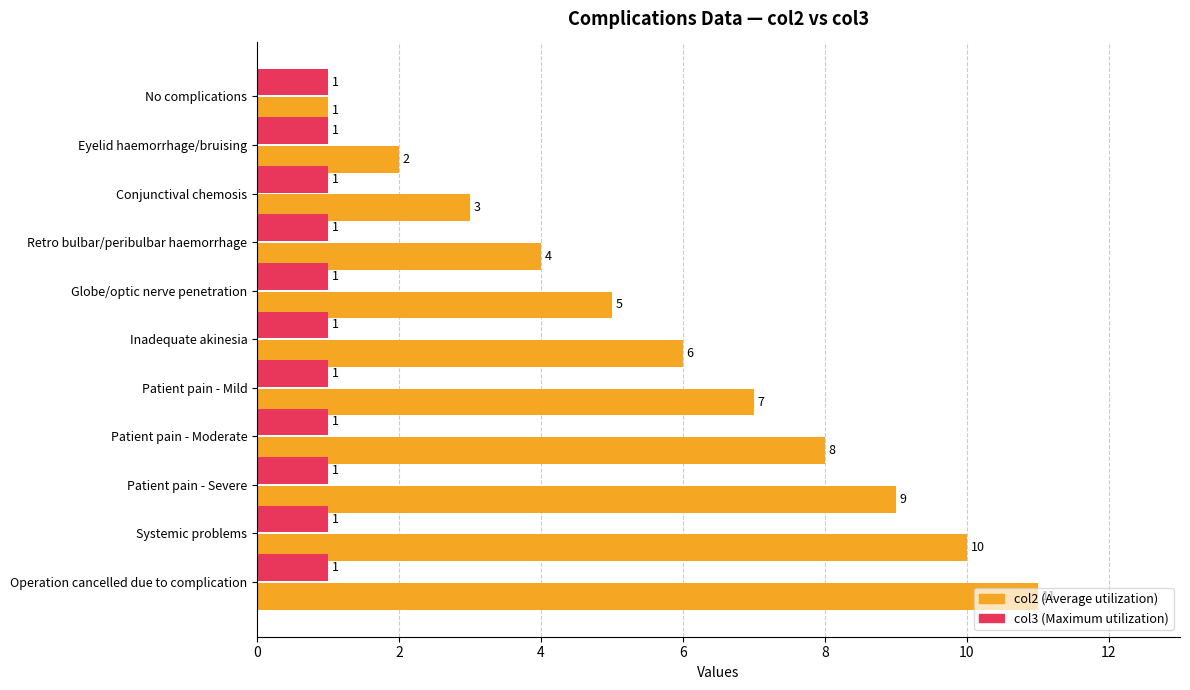

At which category is the sum across all series the highest?

Operation cancelled due to complication